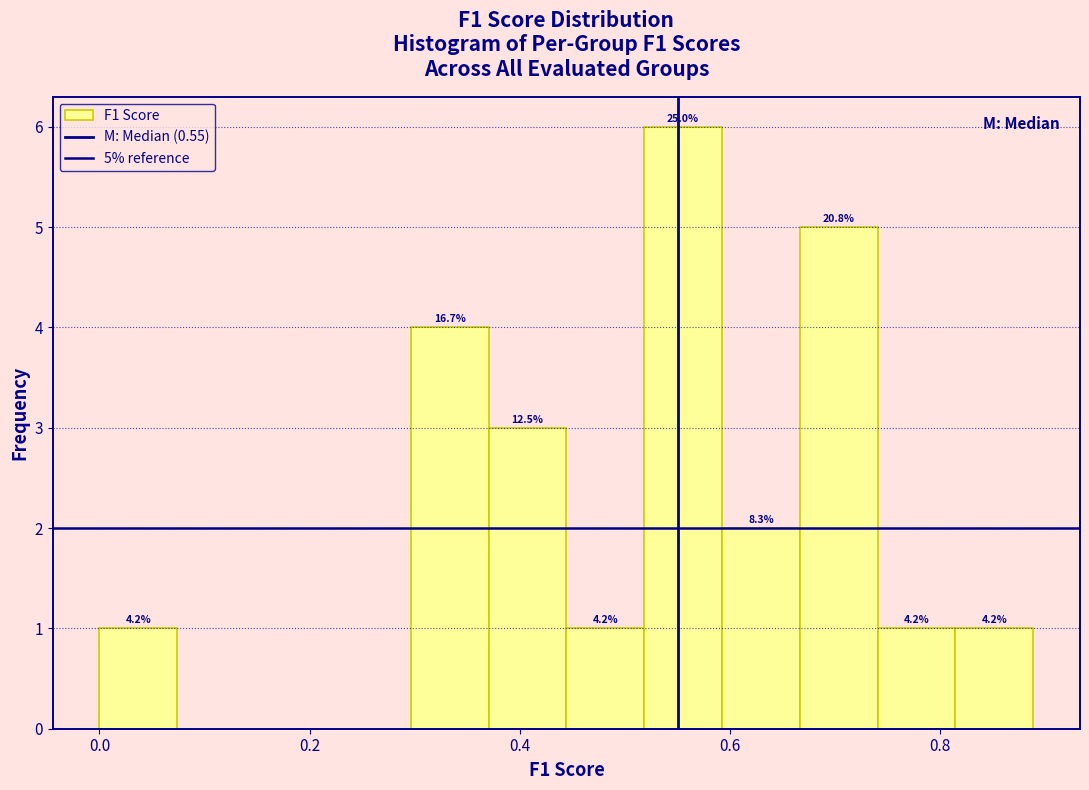

Read against the x-axis, roughly where is the centre of the tallest bar?

0.56